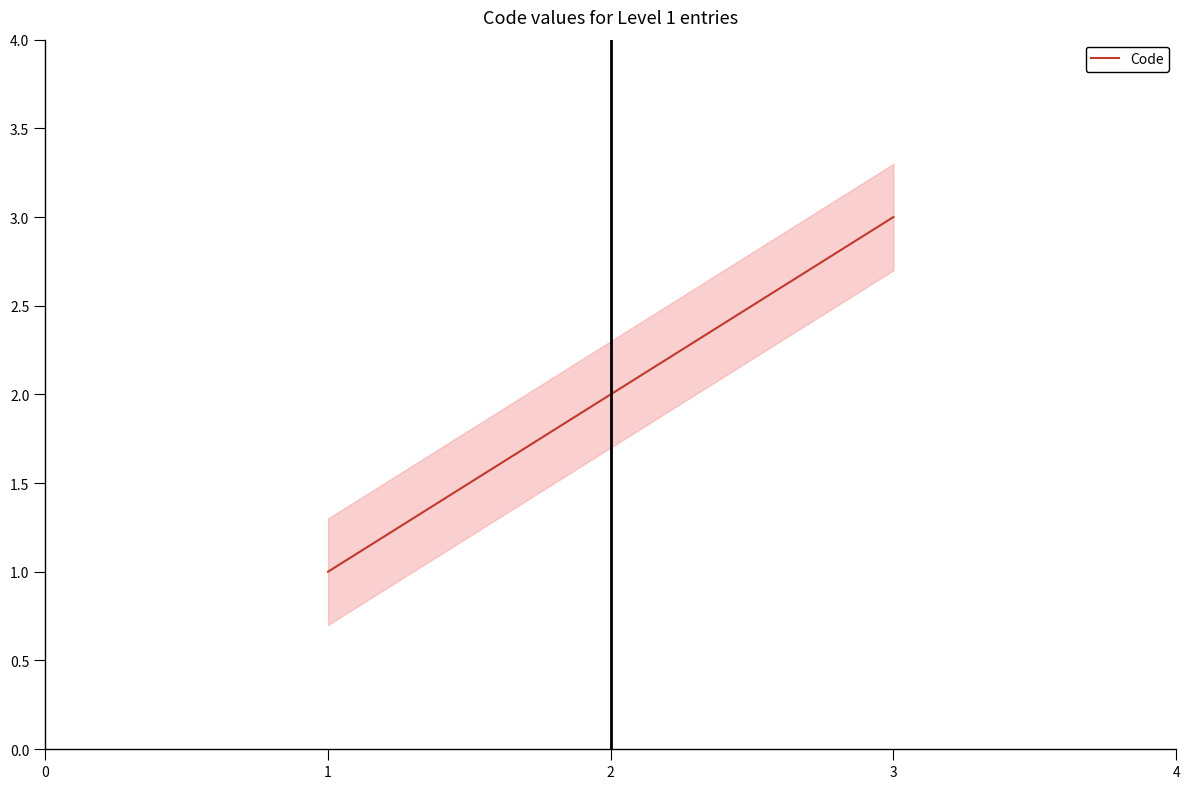

What is the average value?

2